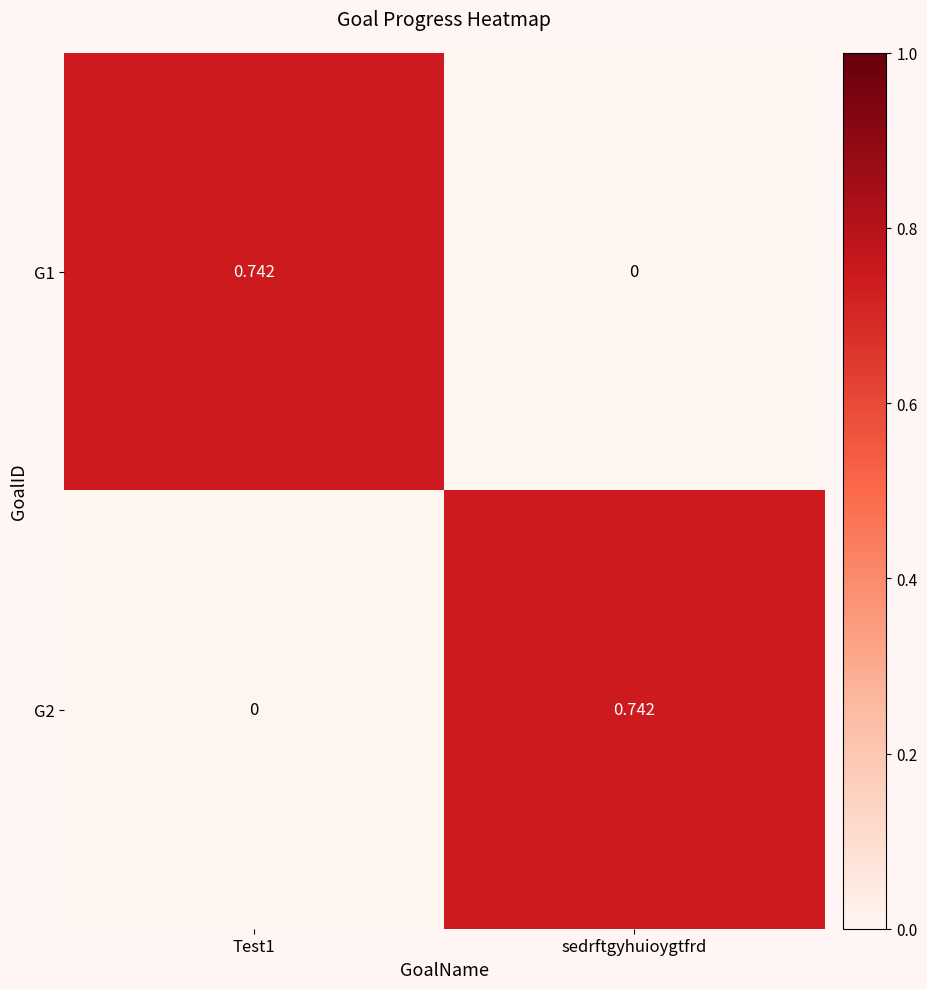

Is the value of G1 at sedrftgyhuioygtfrd greater than the value of G2 at sedrftgyhuioygtfrd?

No